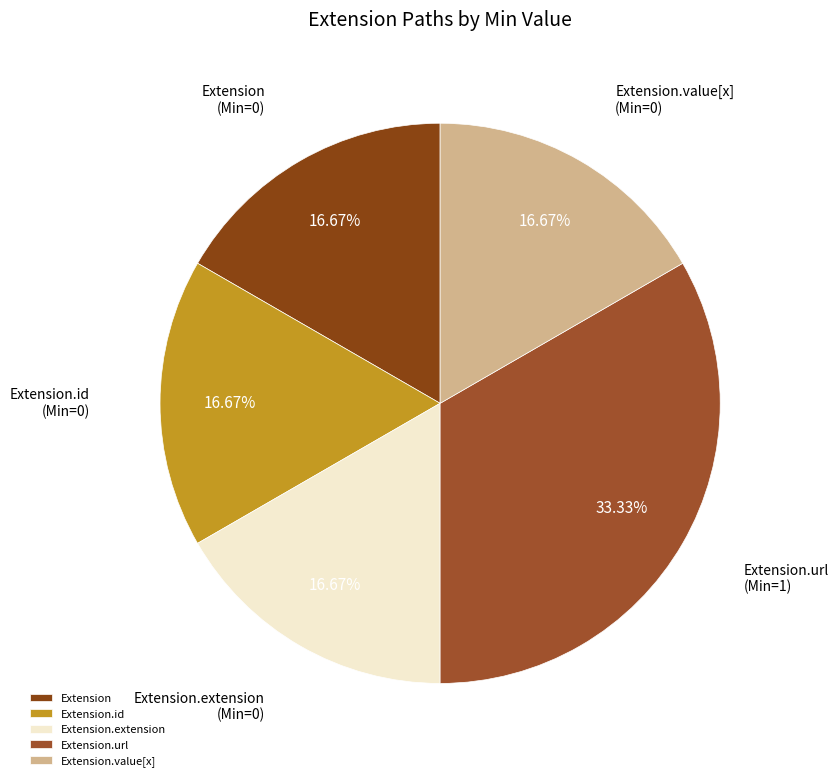

Which has a higher value, Extension.url or Extension?

Extension.url